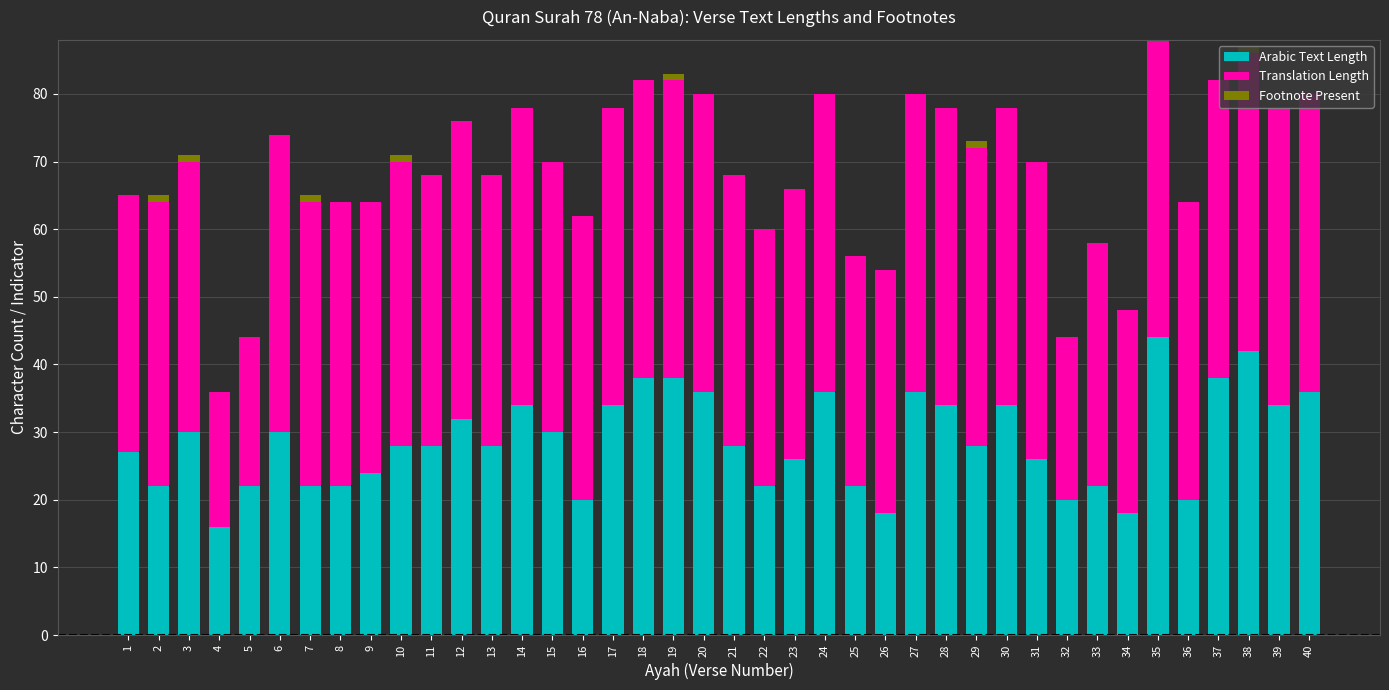

What is the total value across all series at 22?

60